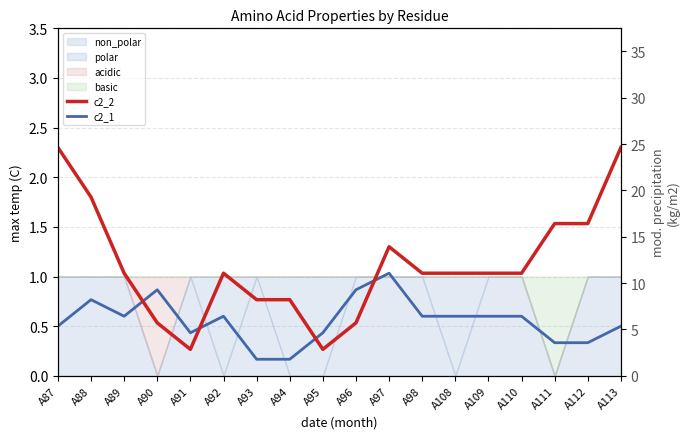

How many interior local valleys does the c2_1 series have?

2